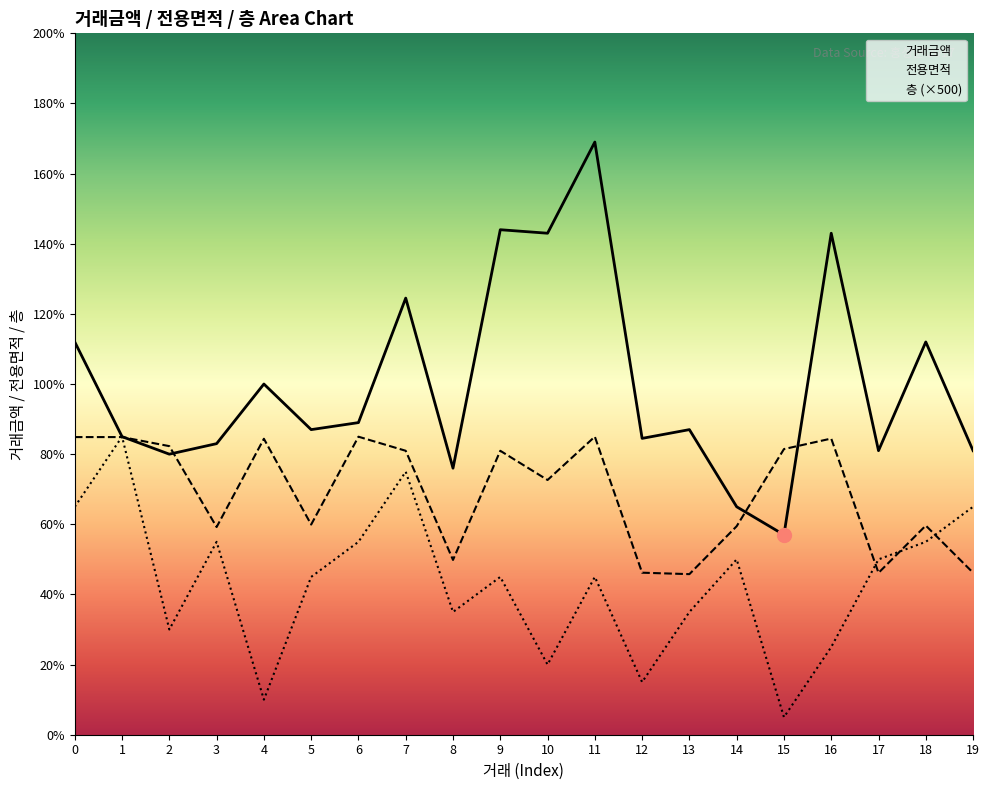

Rank the categories by 거래금액 value from lowest to highest.

15, 14, 8, 2, 17, 19, 3, 12, 1, 5, 13, 6, 4, 0, 18, 7, 10, 16, 9, 11